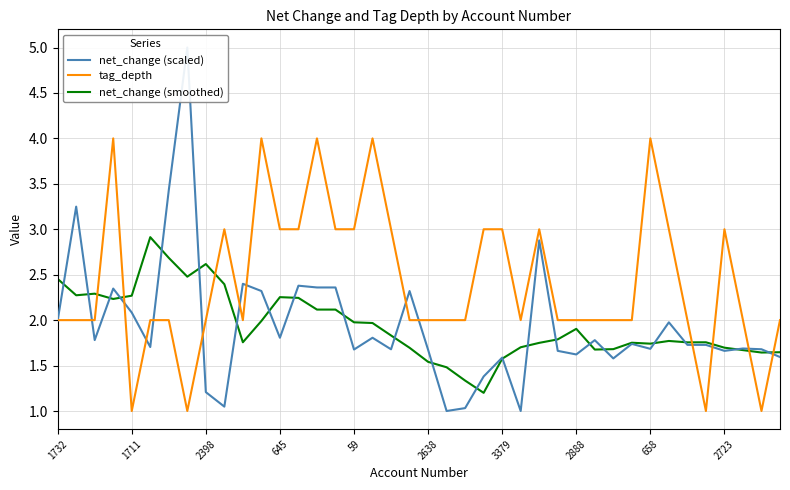

Which series has the largest total across all categories?

tag_depth